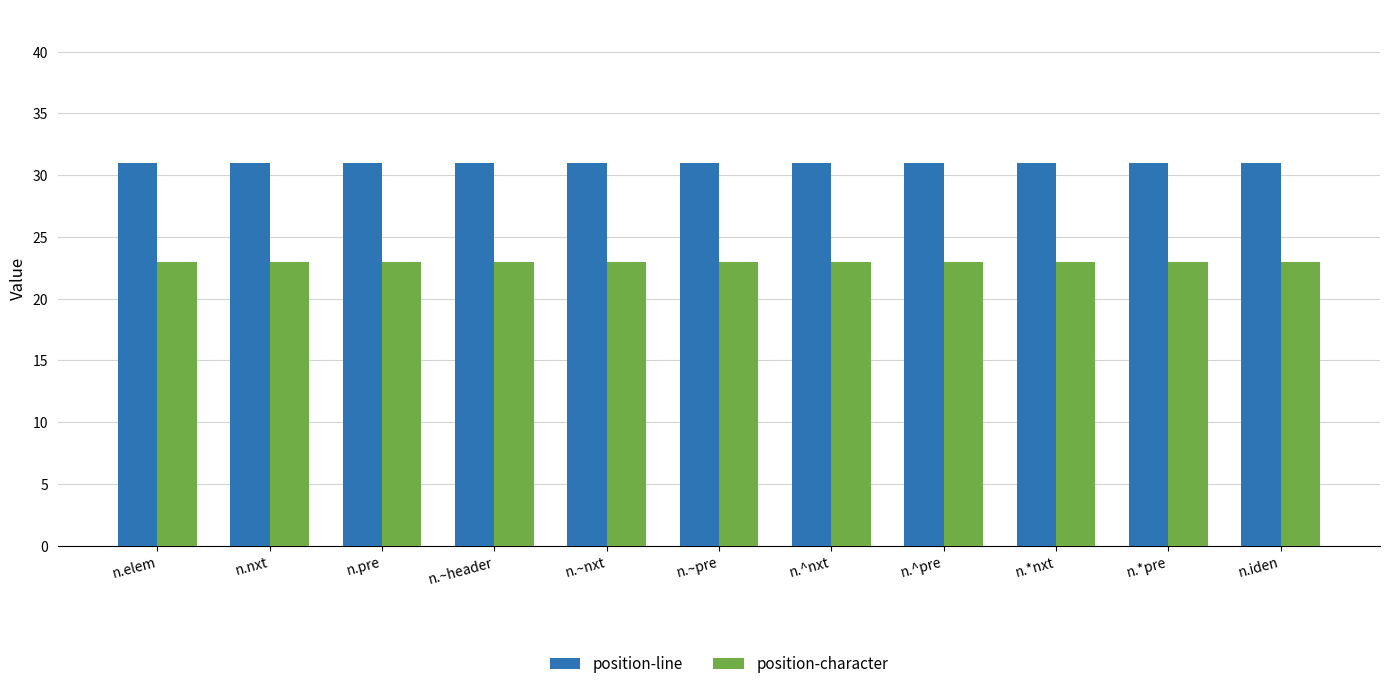

What is the label of the 7th bar from the left?

n.^nxt